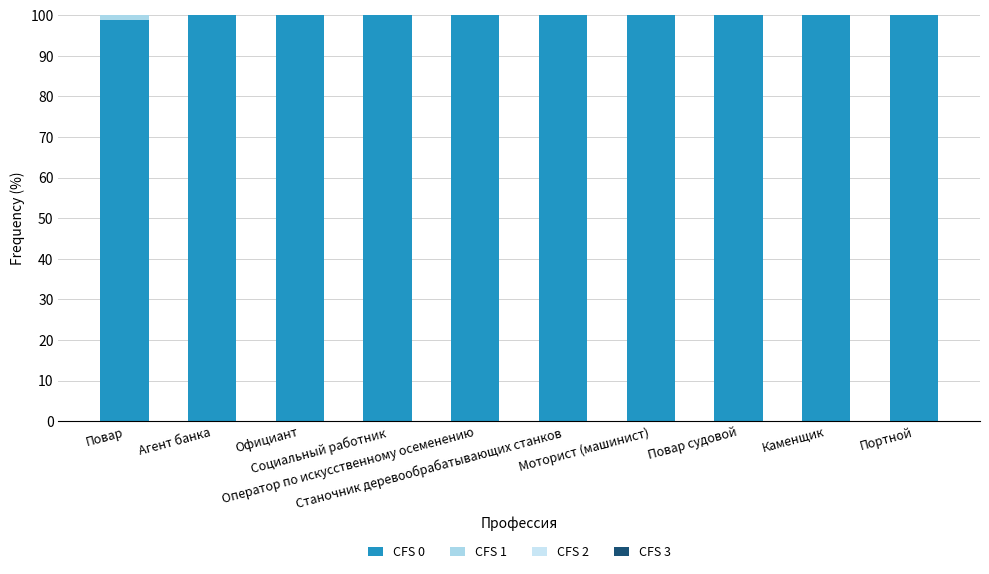

Are the bars horizontal?

No